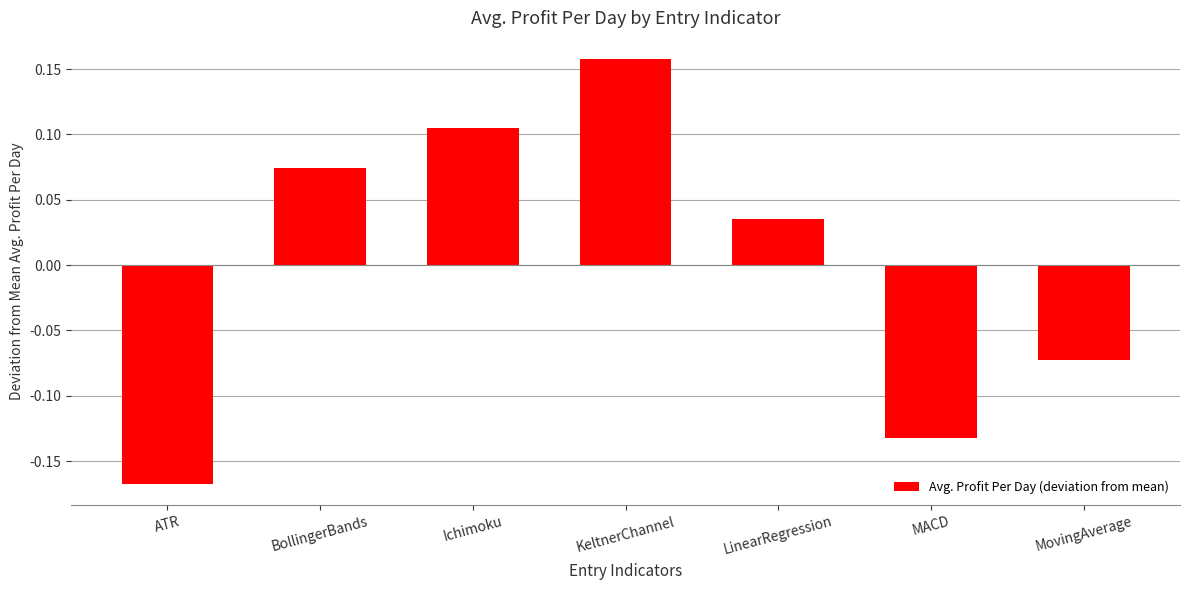

What position from the right is MACD?

2